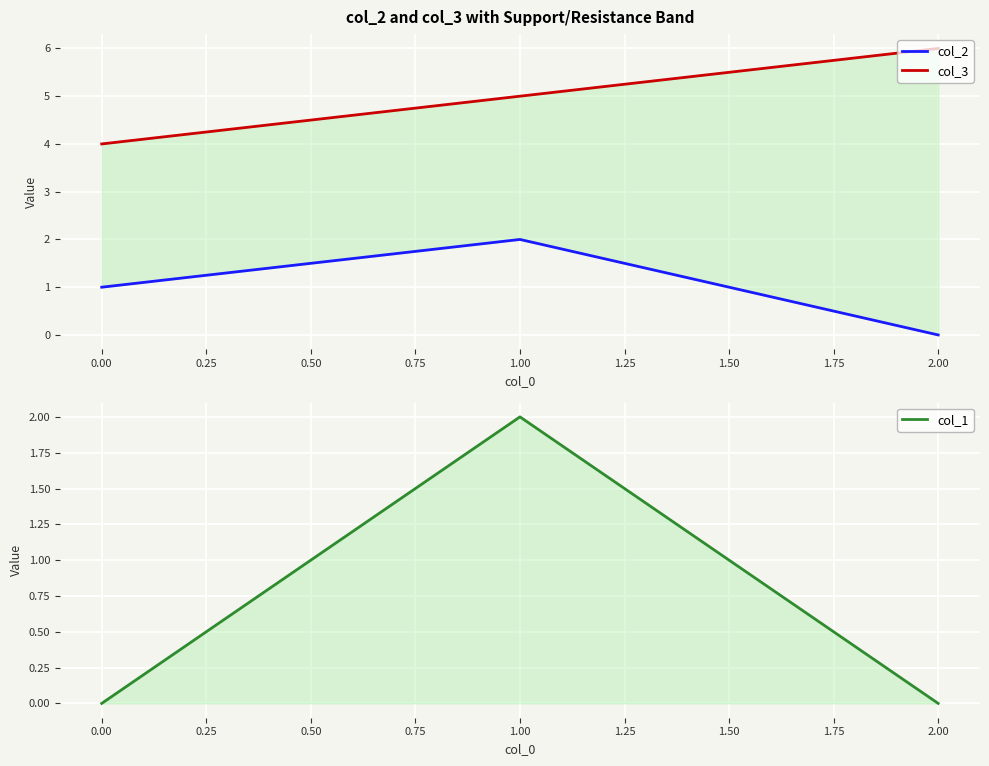

What is the difference between the highest and lowest values at 1.00?

3